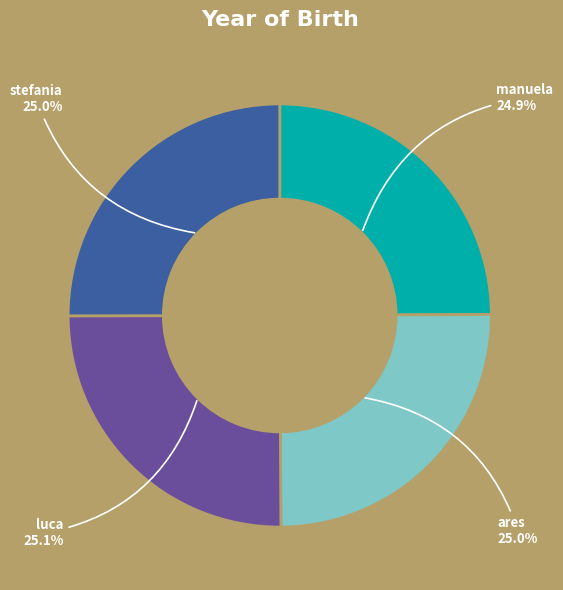

Does manuela account for over 50% of the chart?

No